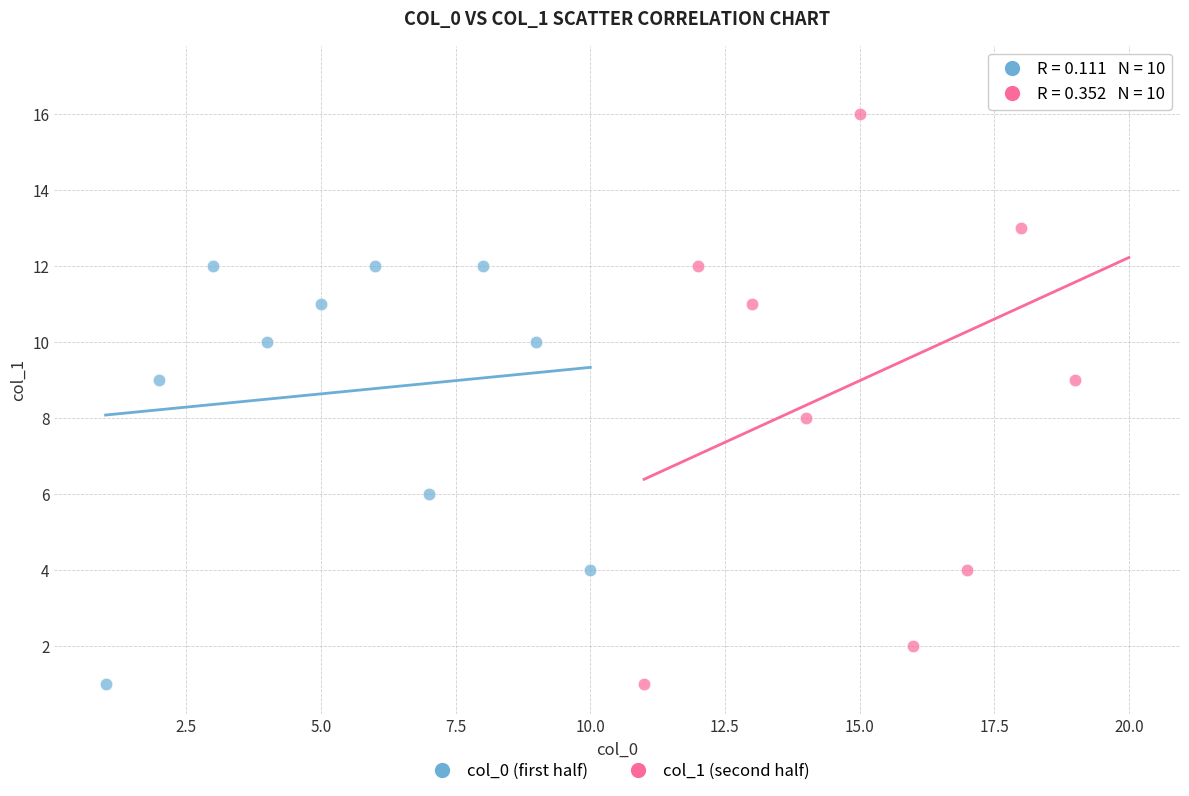

Which series reaches the maximum Y coordinate?

col_1 (second half)